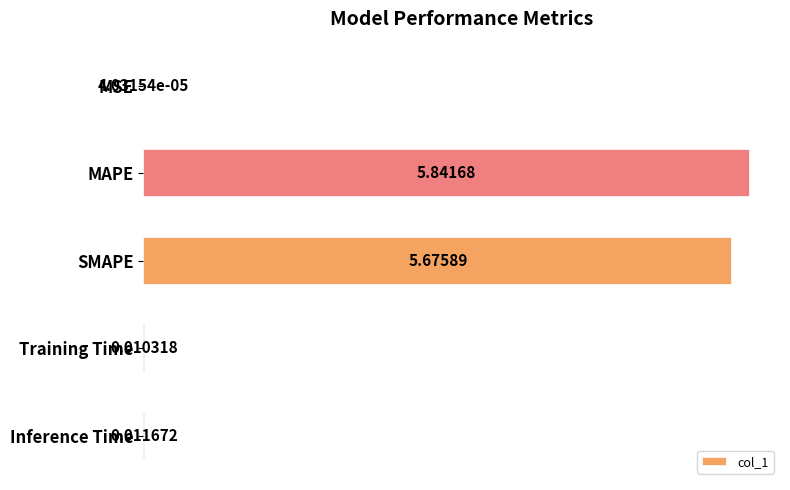

Does the chart contain stacked bars?

No